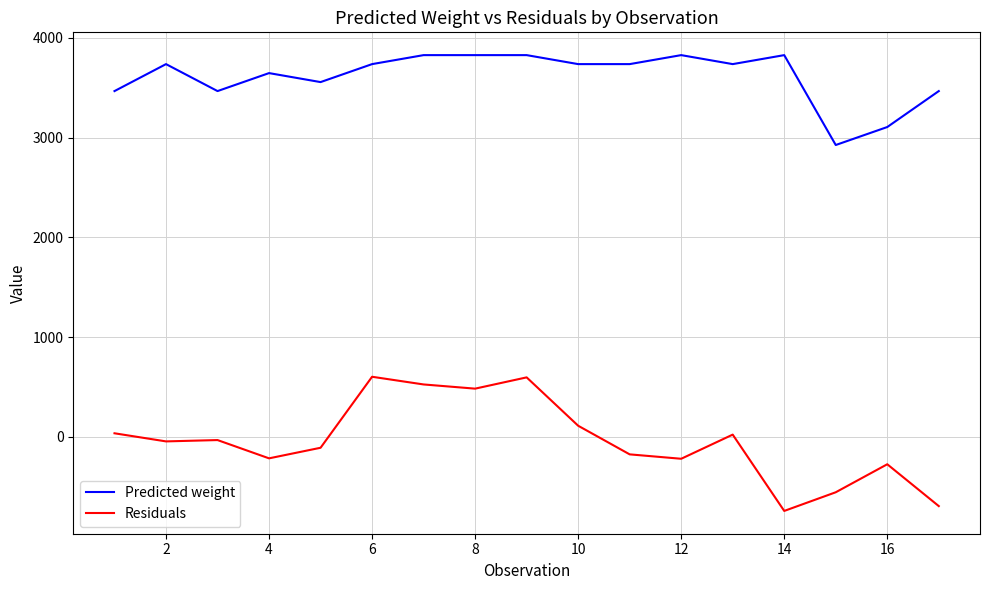

True or false: Residuals and Predicted weight cross at least once.

False